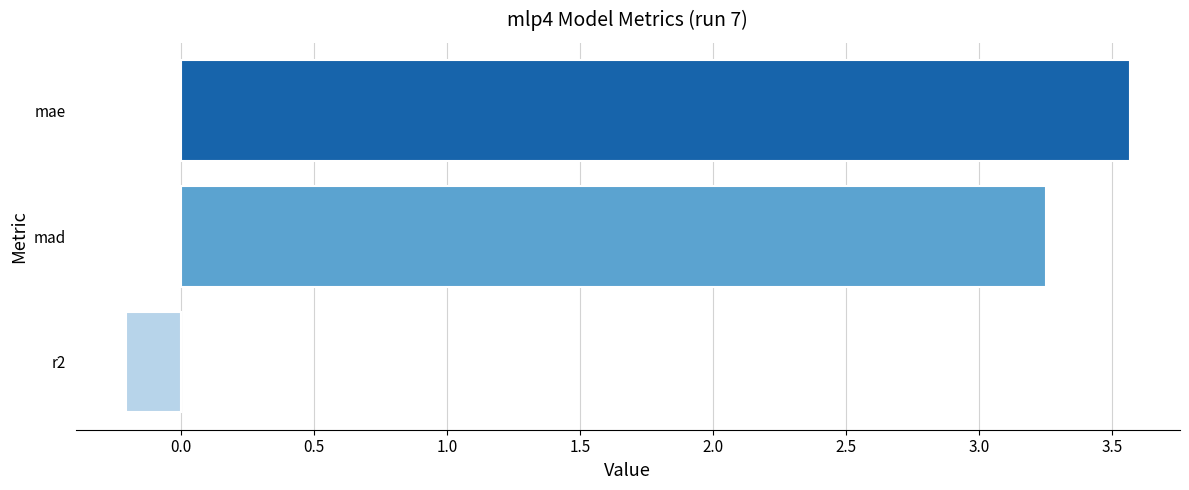

Between r2 and mae, which is larger?

mae